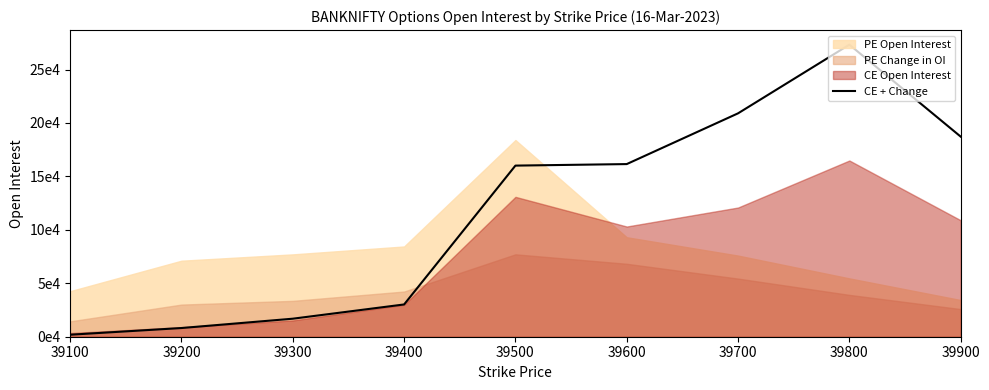

How many lines are shown in the chart?

1